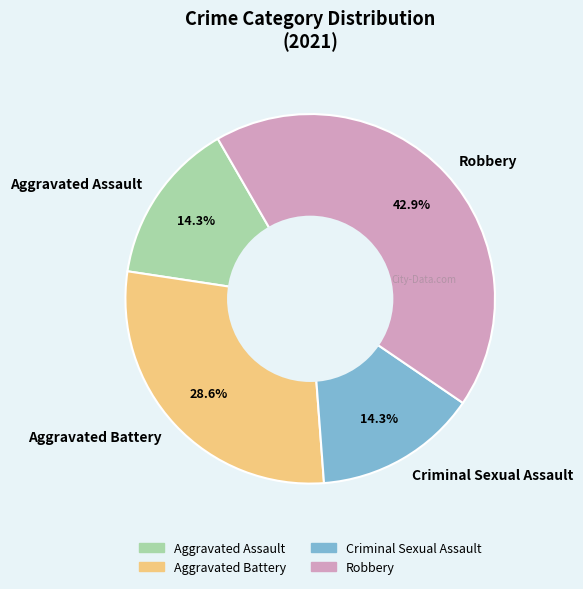

To the nearest percent, what is the combined percentage of Robbery and Aggravated Battery?

71%